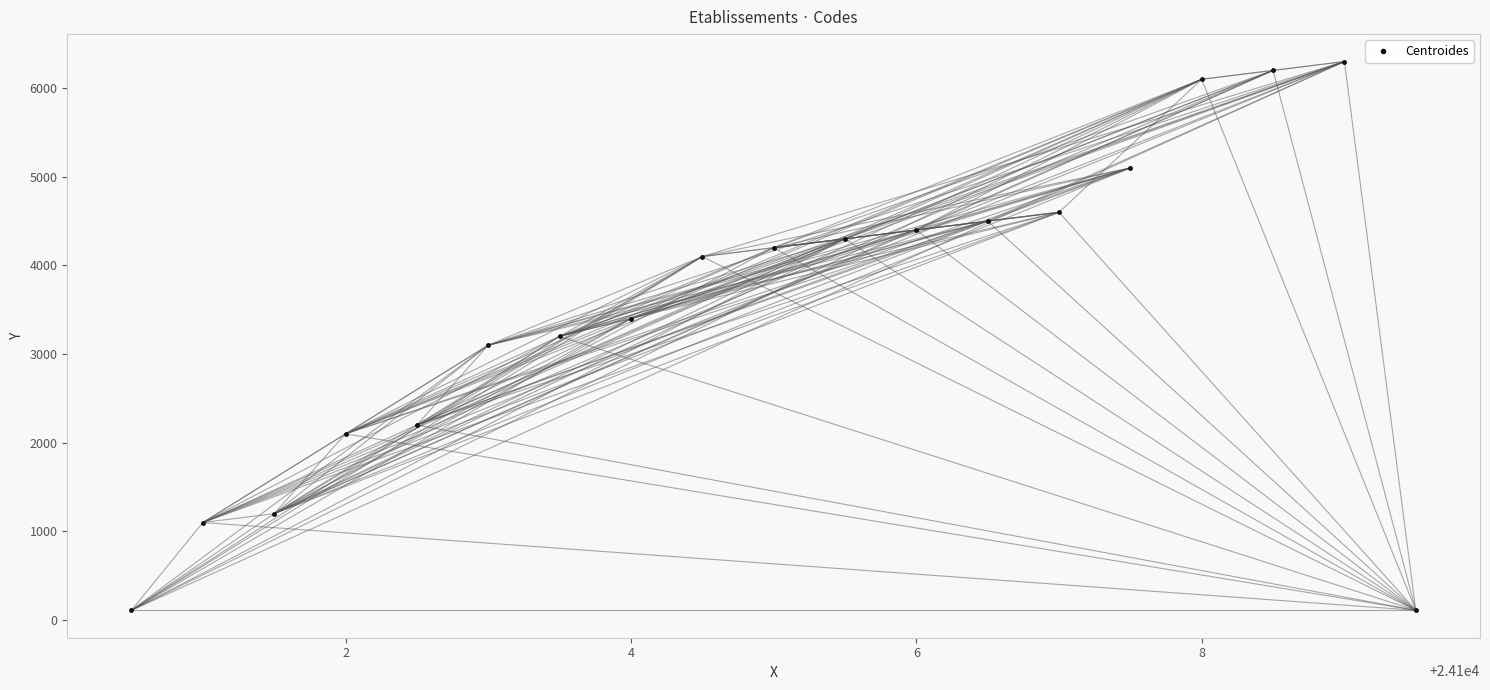

What is the value of the 16th point from the left?

6100